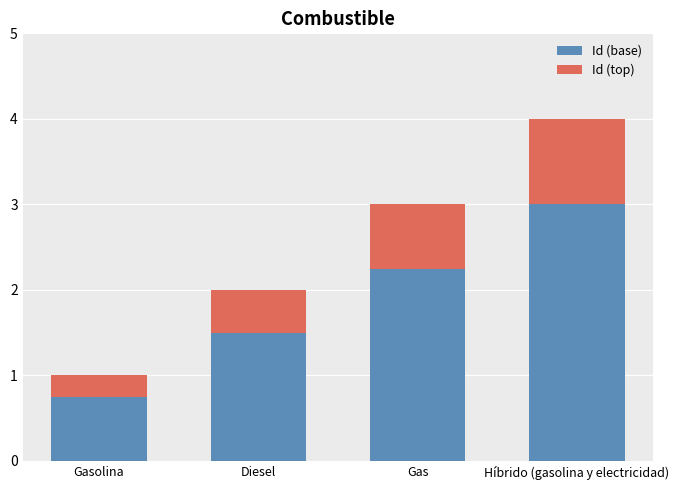

At which label is Id (base) closest to 1?

Gasolina